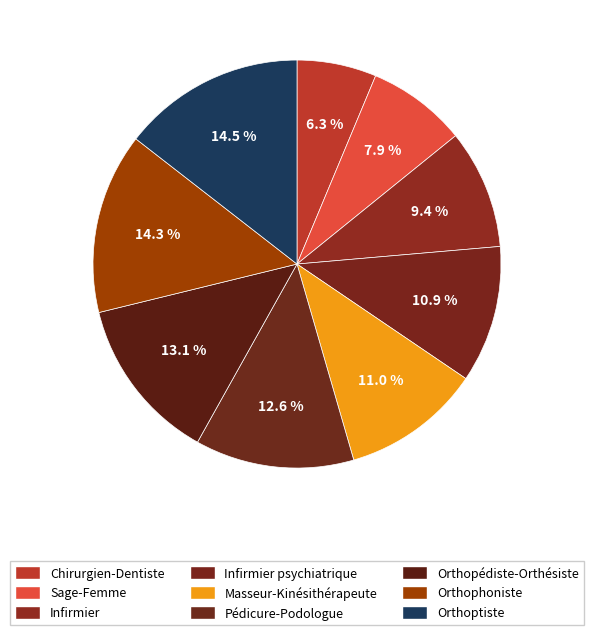

To the nearest percent, what is the average slice percentage?

11%